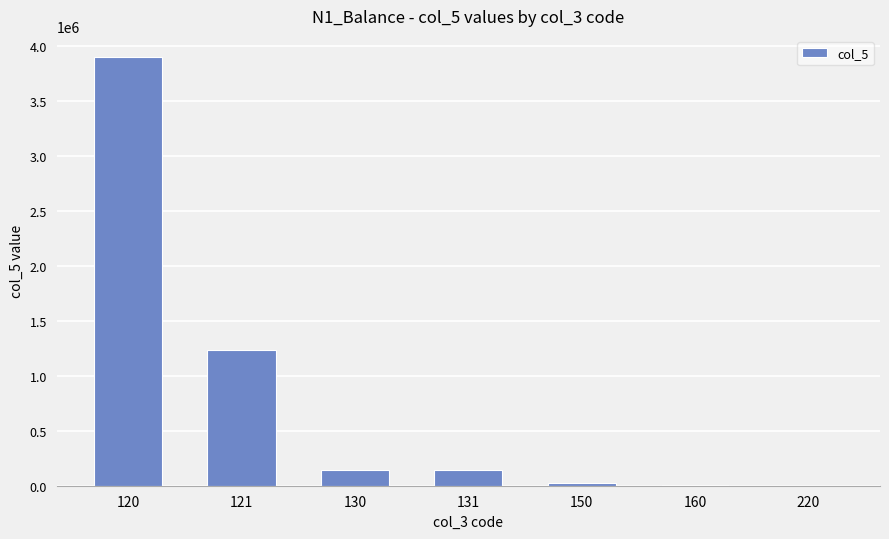

The value at 131 is 140183.0. True or false?

True